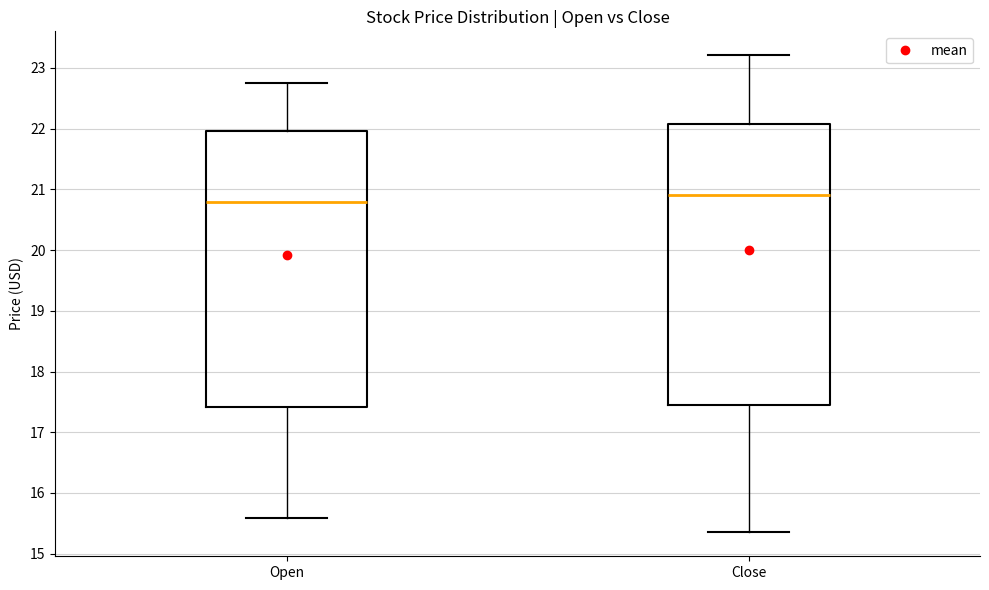

Which box's median line is the lowest?

Open